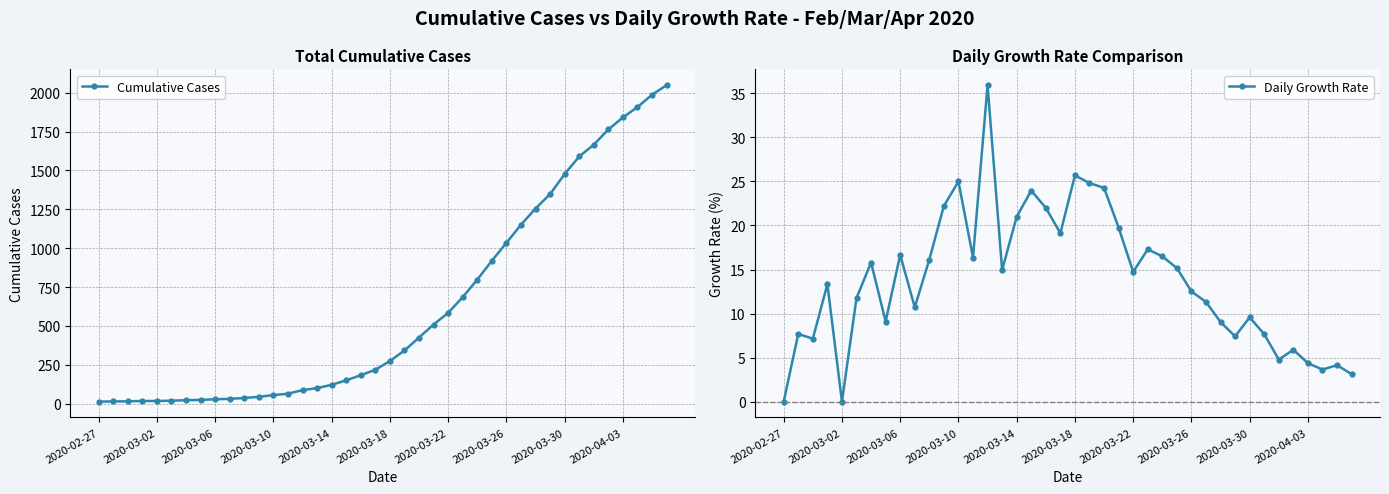

The value of Daily Growth Rate at 2020-03-02 is 0.0. True or false?

True